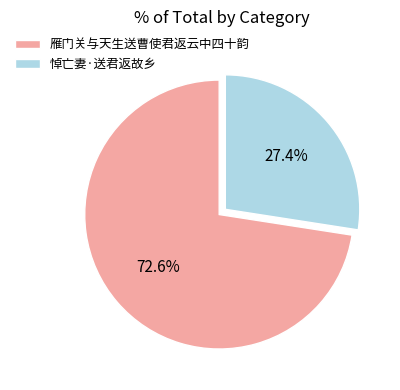

To the nearest percent, what is the difference between the 雁门关与天生送曹使君返云中四十韵 and 悼亡妻·送君返故乡 slice percentages?

45%